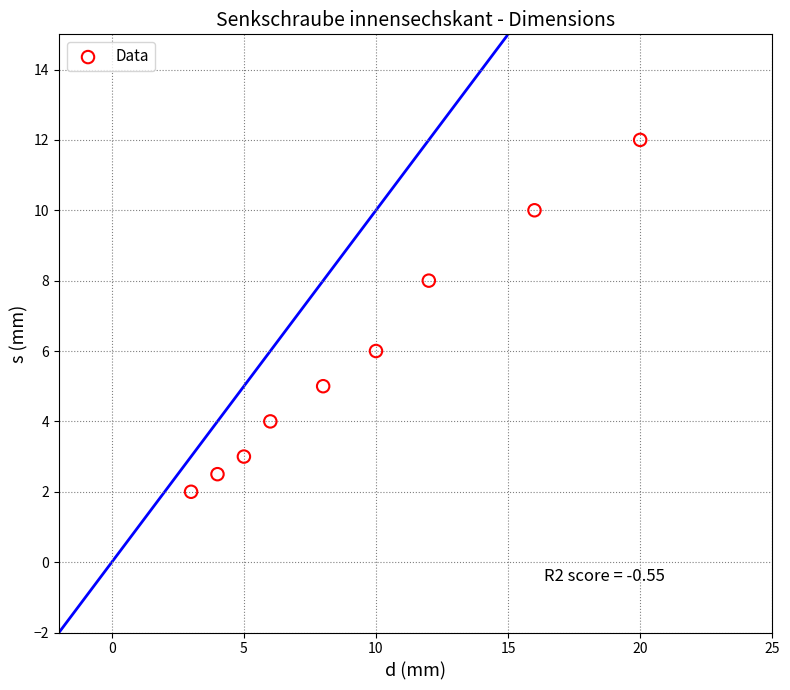

What is the range of X values (max minus min)?

17.0